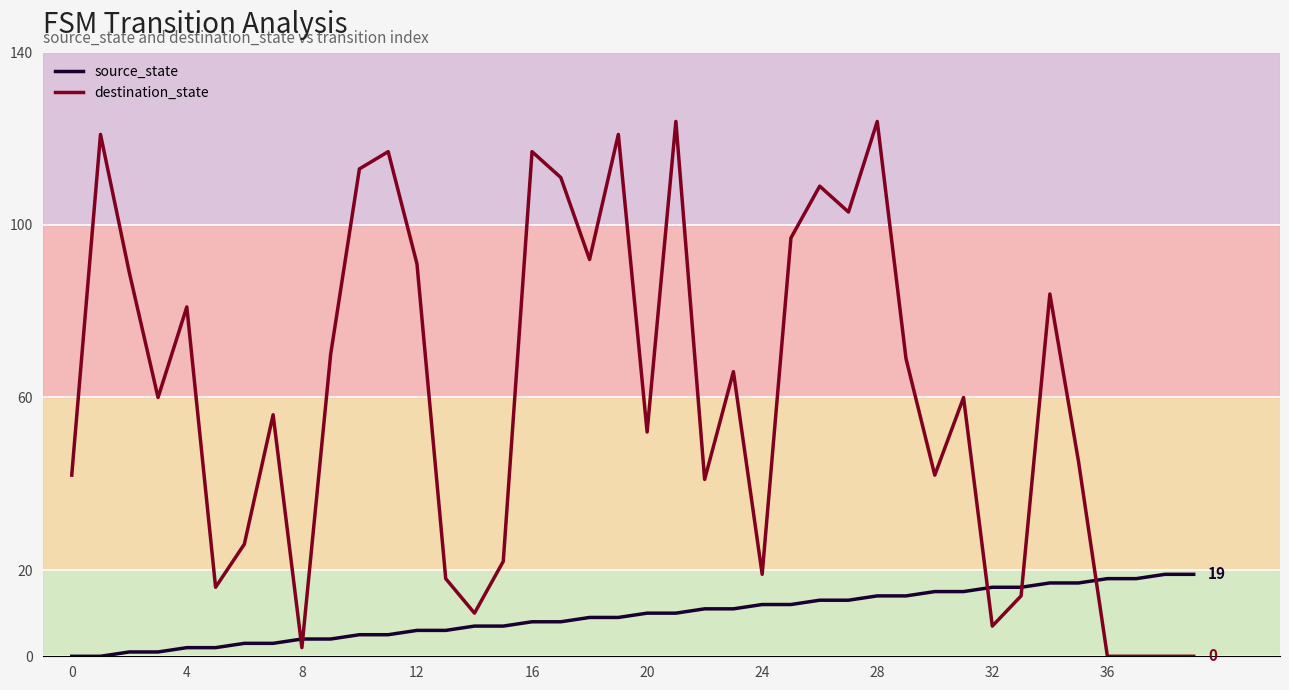

Which series has the largest range (max minus min)?

destination_state